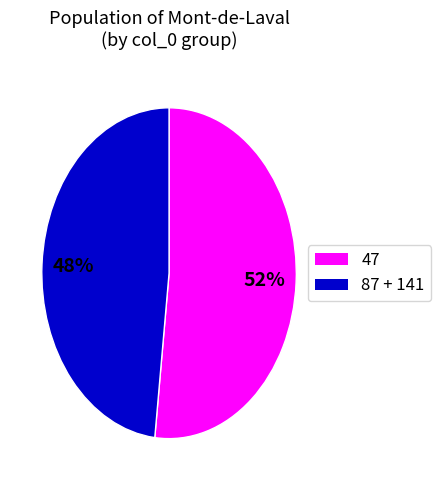

Count the number of slices in the pie.

2